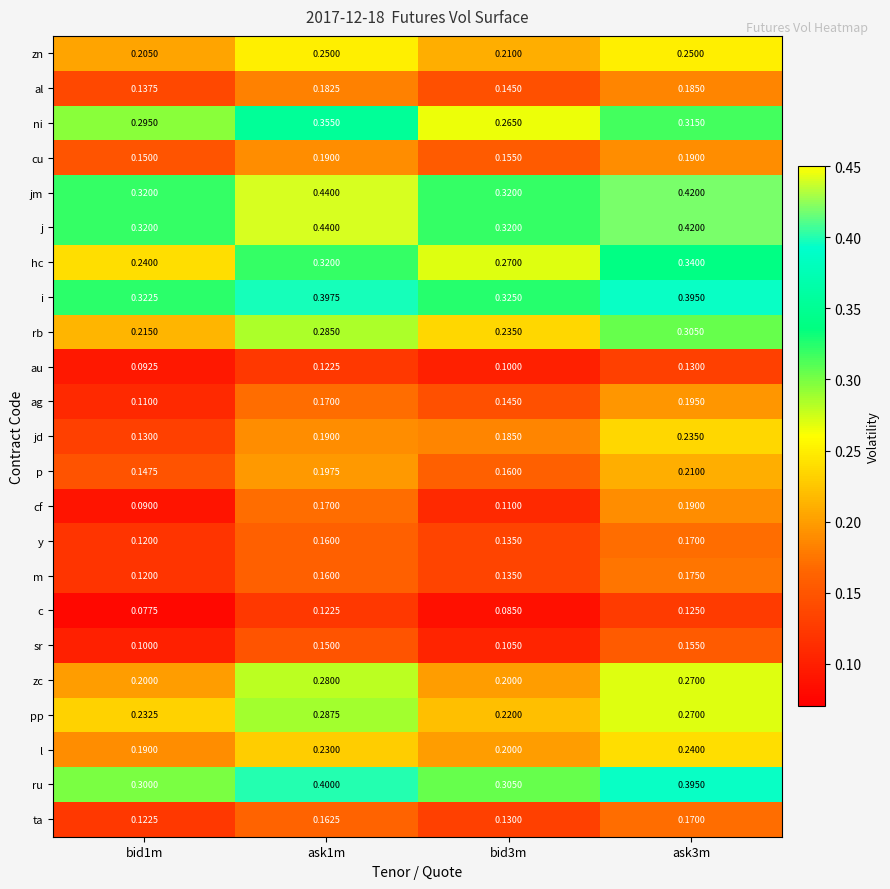

Is the value of i at ask1m greater than the value of sr at ask1m?

Yes